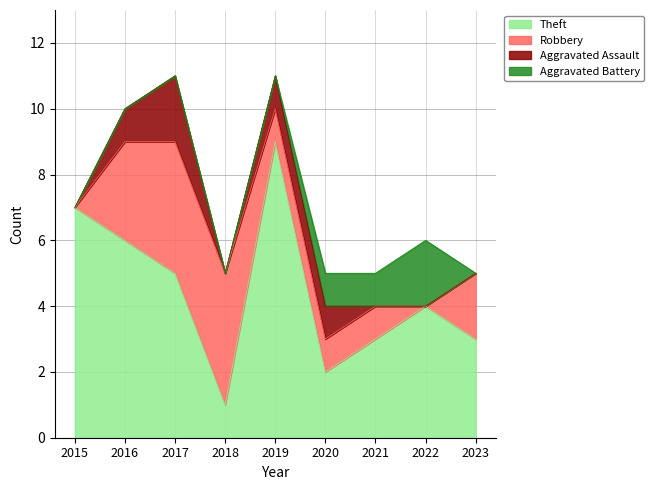

Read the Theft value at 2018.

1